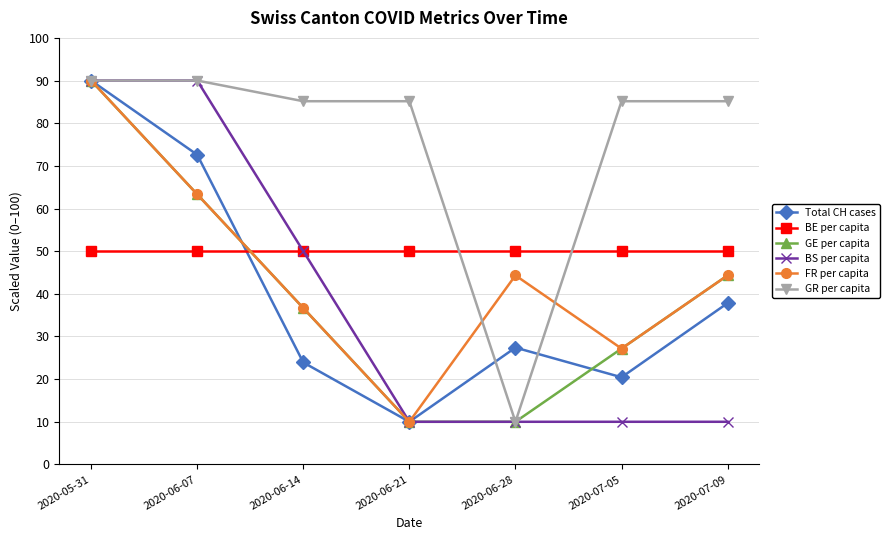

True or false: Total CH cases has more than 2 points higher than both neighbors.

False